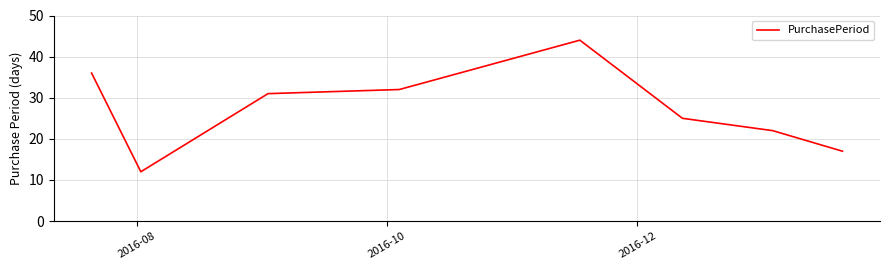

True or false: the data has more than 2 interior local peaks.

False